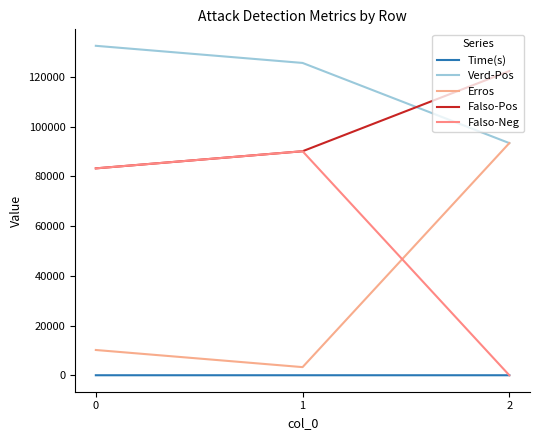

How many values in the Verd-Pos series are below 125631?

1